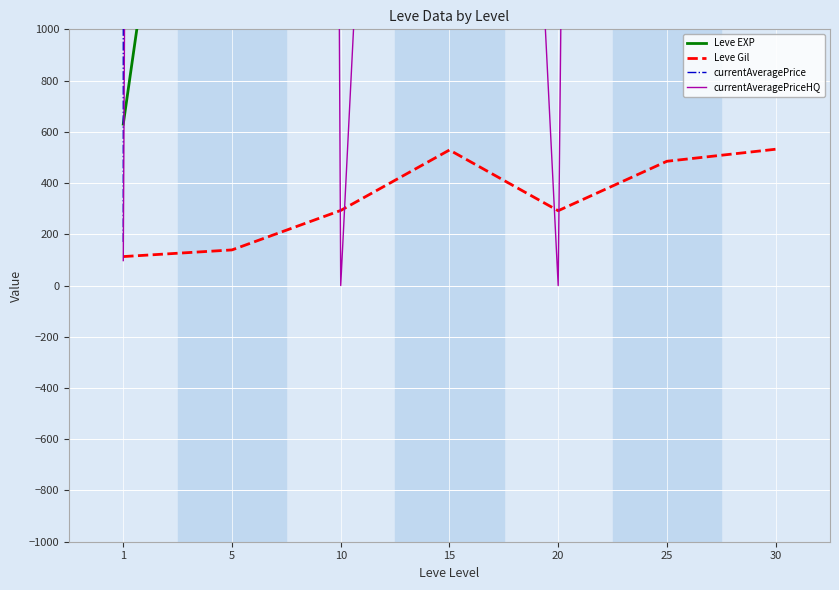

At which label does currentAveragePriceHQ reach its peak?

5